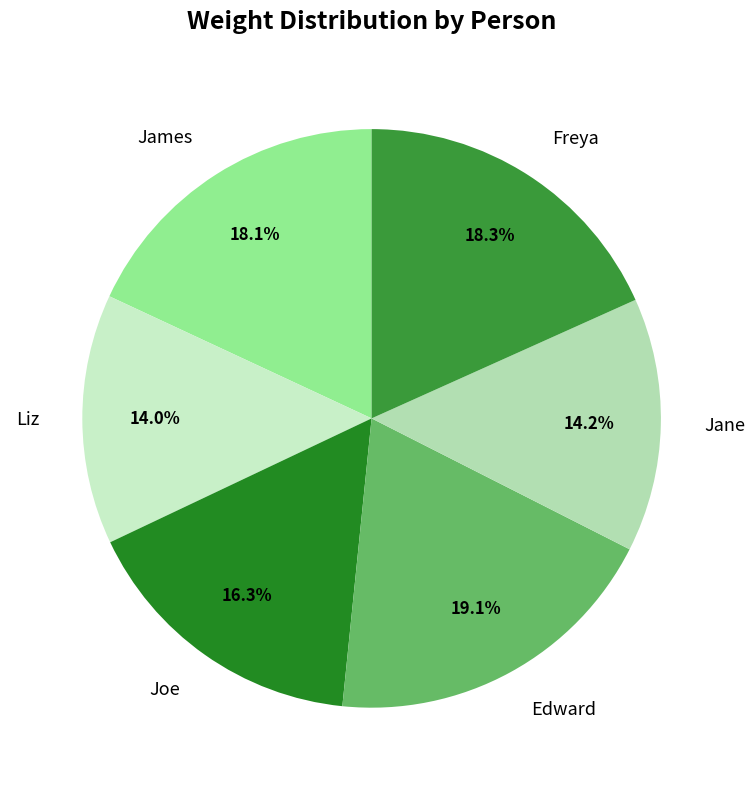

Combined, do Joe and Liz account for over 50%?

No